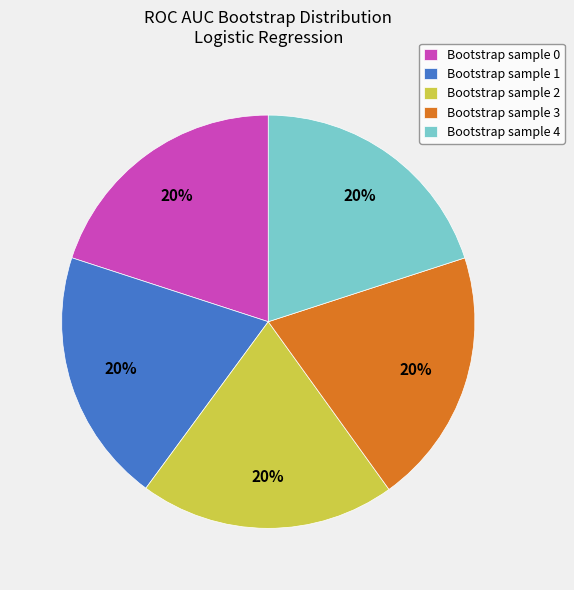

Is the sum of Bootstrap sample 0 and Bootstrap sample 4 greater than half?

No